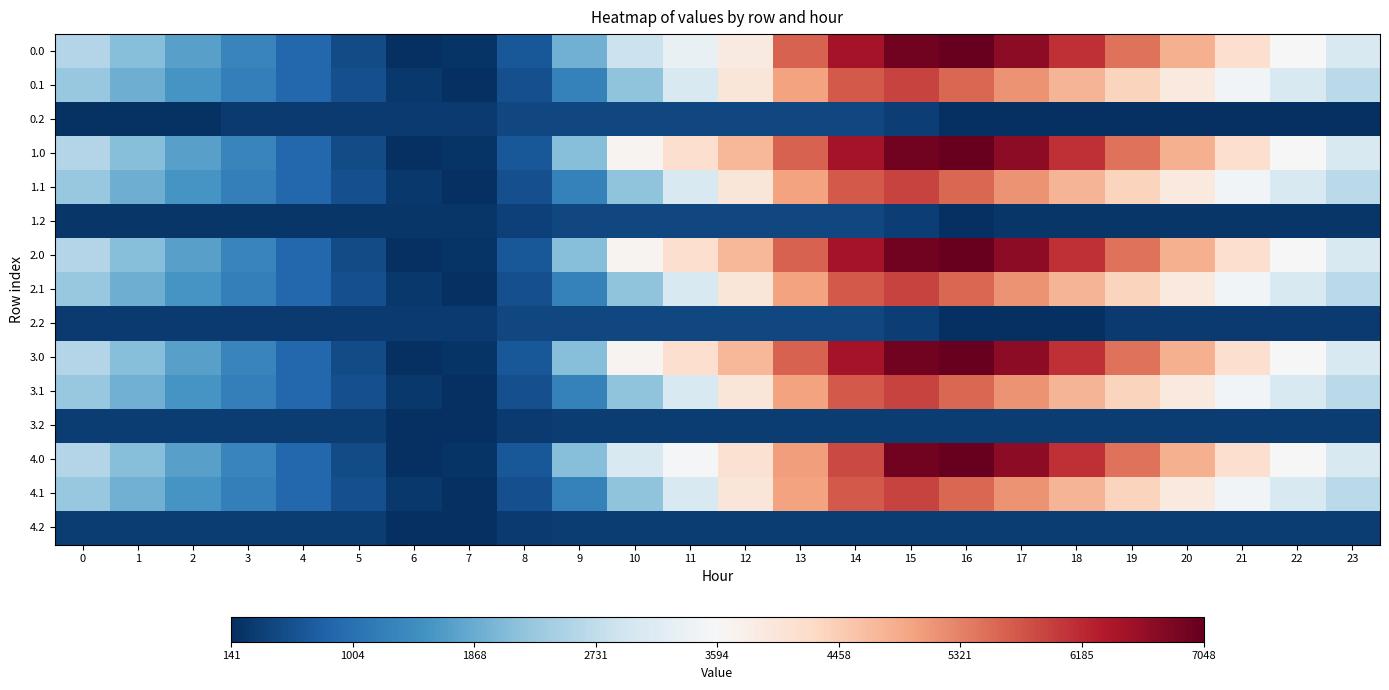

Which has a higher value, 13 or 9?

13